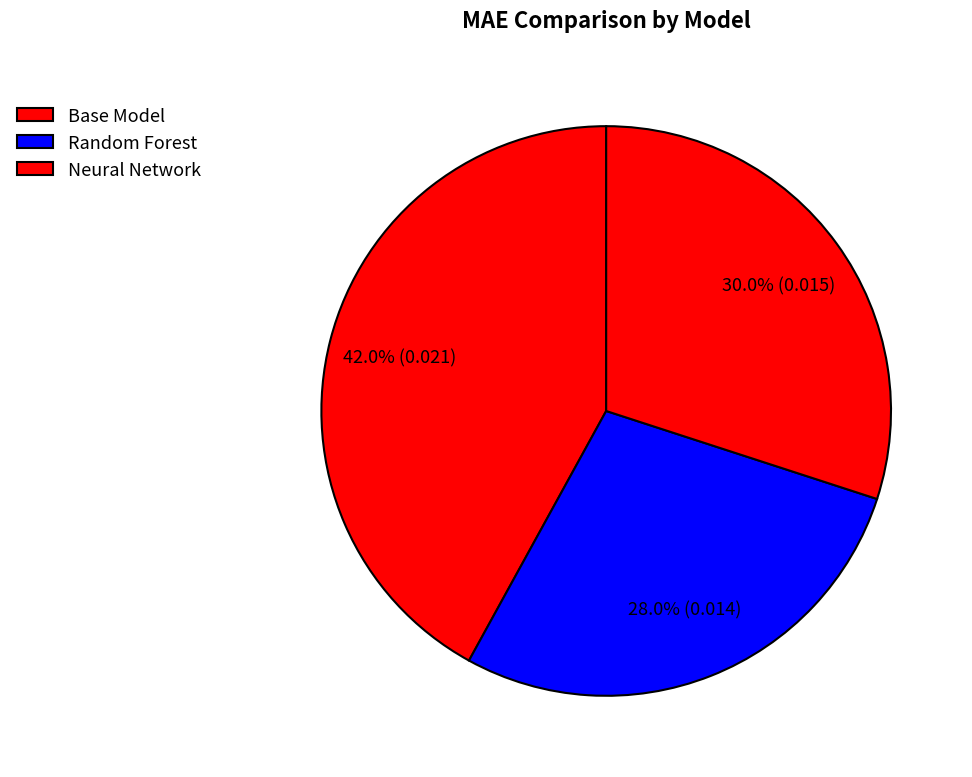

Combined, what portion of the pie is Base Model and Random Forest?

70.0%